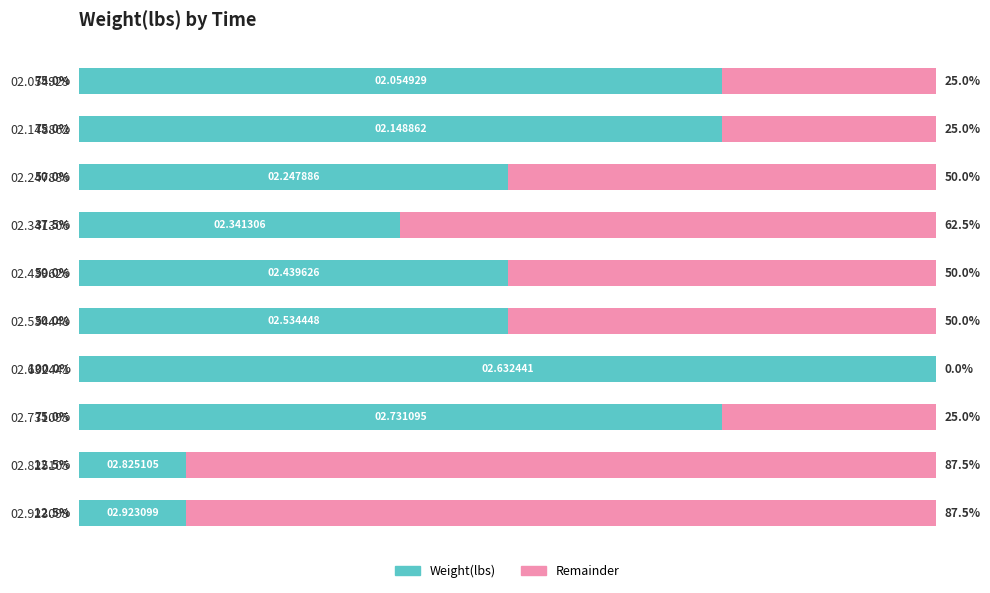

What is the difference between the second highest and minimum values in the Remainder series?

87.5